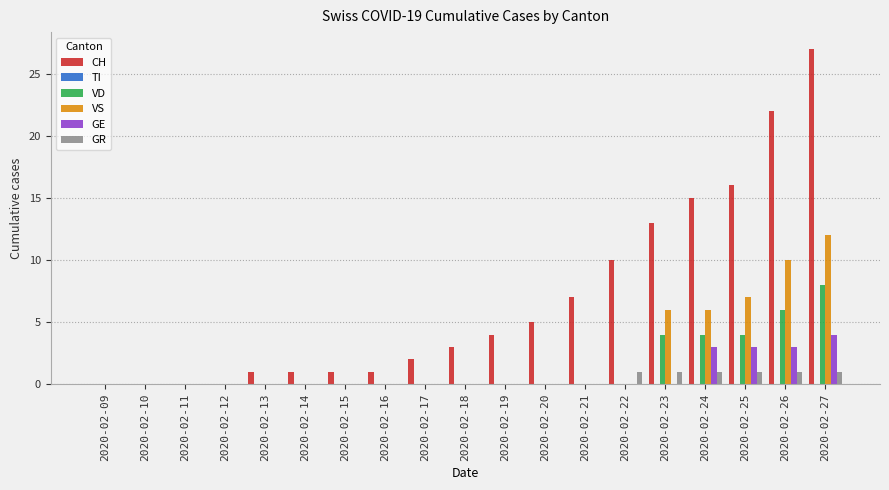

At which category is the sum across all series the highest?

2020-02-27